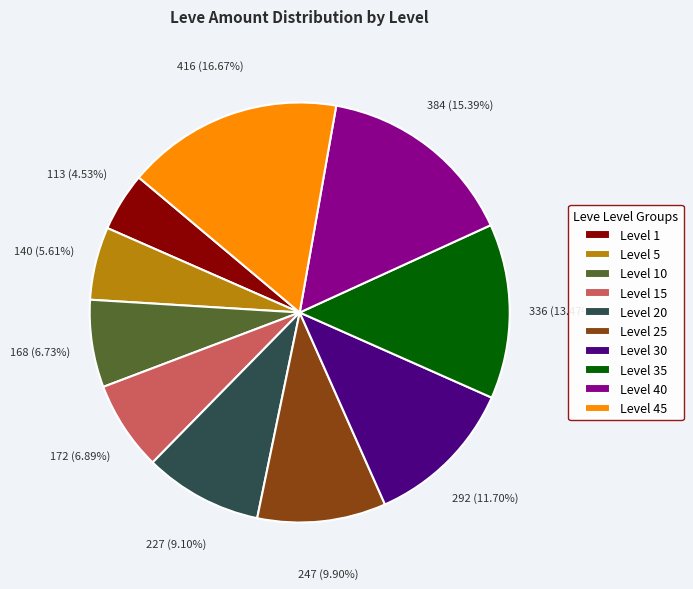

Do Level 30 and Level 1 together represent more than half of the pie?

No